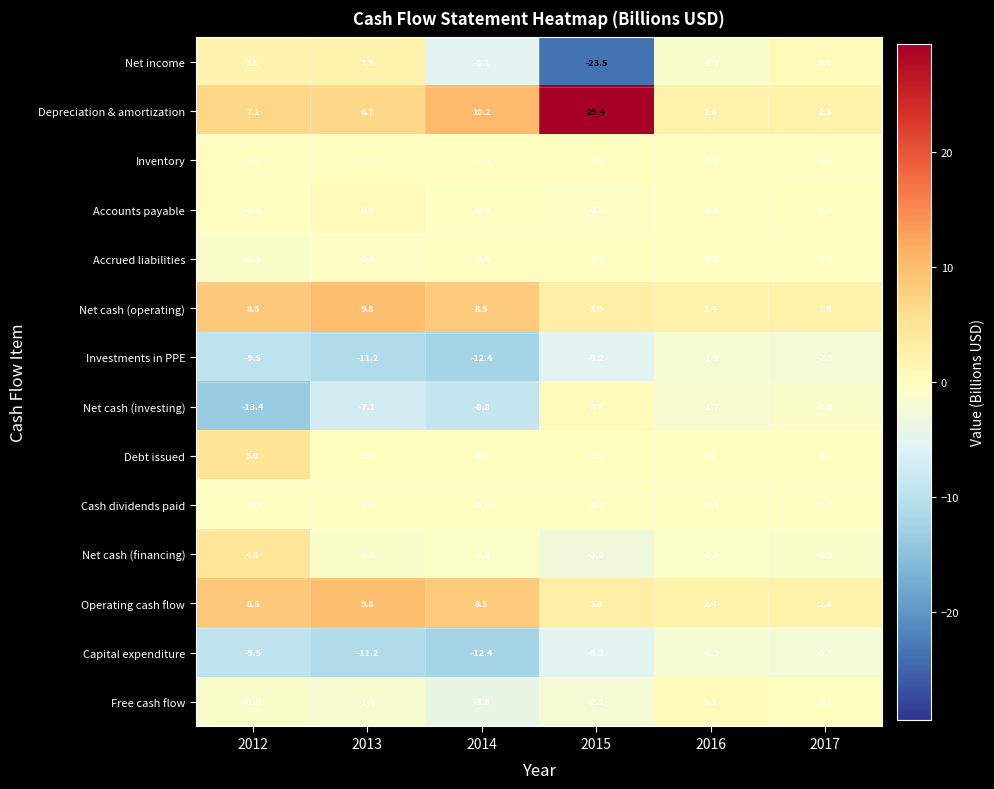

The Free cash flow series shows -1.0 at 2012. True or false?

True